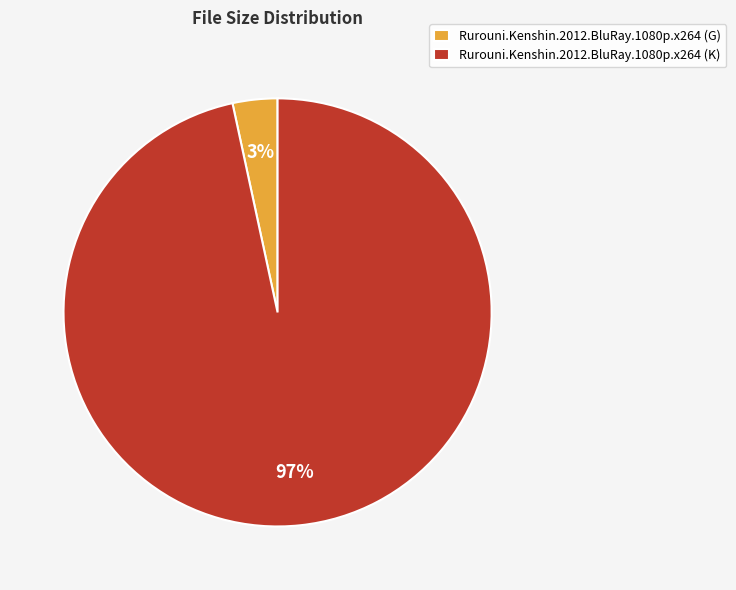

Between Rurouni.Kenshin.2012.BluRay.1080p.x264 (K) and Rurouni.Kenshin.2012.BluRay.1080p.x264 (G), which is larger?

Rurouni.Kenshin.2012.BluRay.1080p.x264 (K)